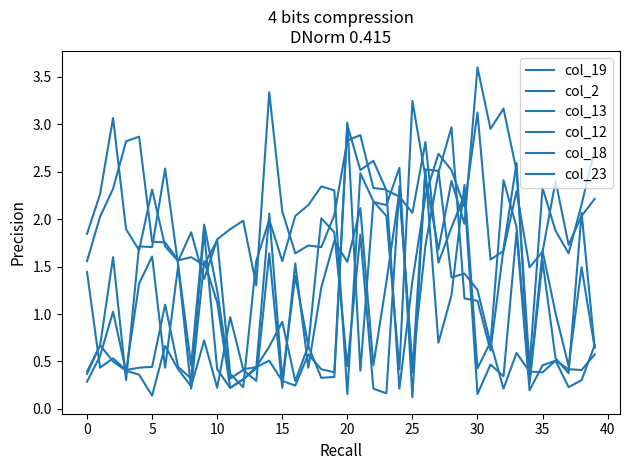

Is this an area chart (filled region under the line)?

No